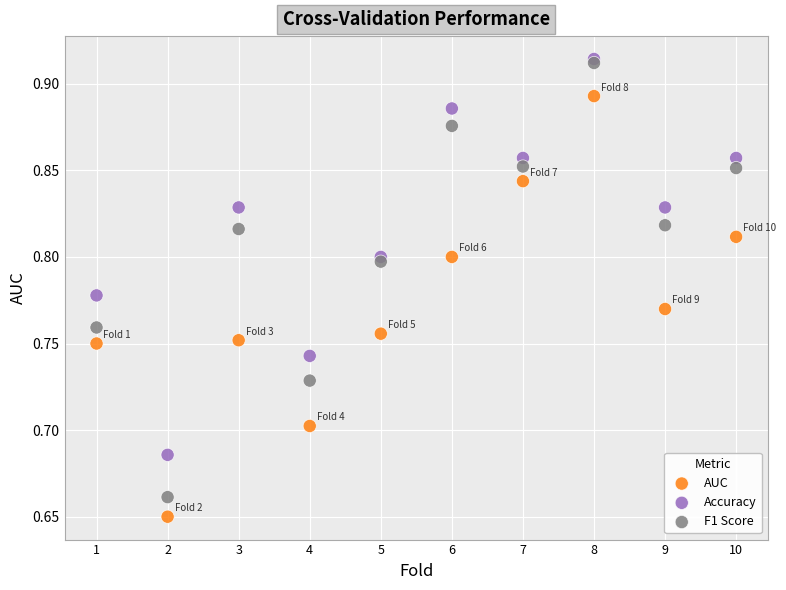

What are all the series names shown in the legend?

AUC, Accuracy, F1 Score